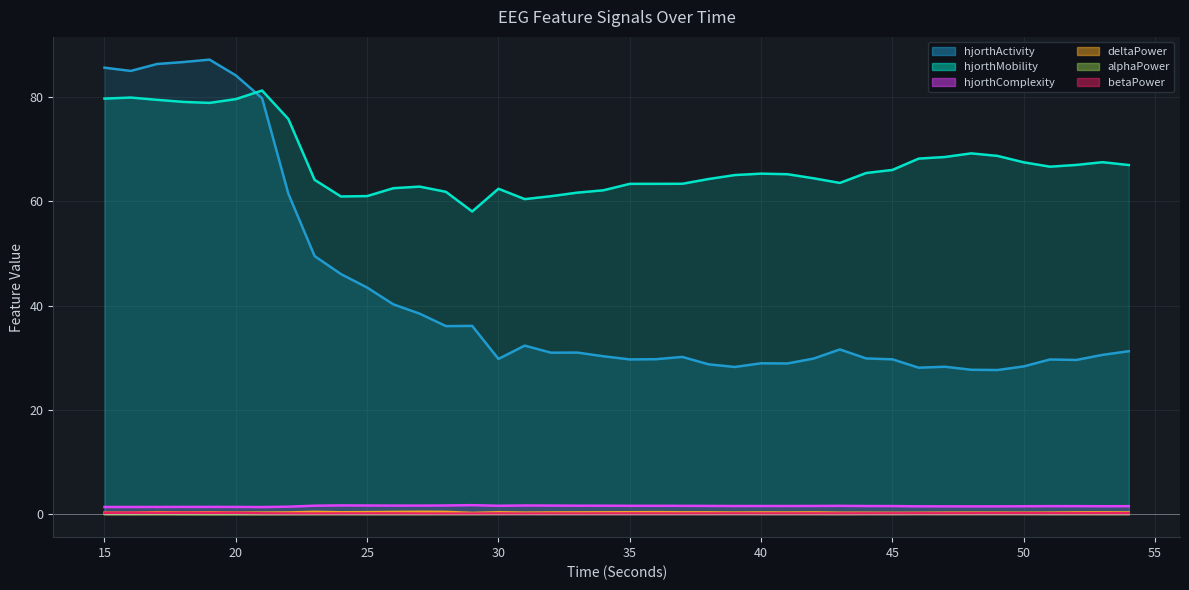

True or false: deltaPower_EEG and hjorthComplexity_EEG intersect in this chart.

False